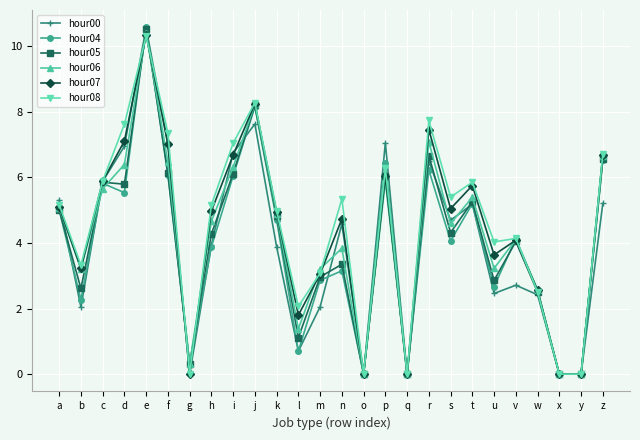

The value of hour05 at o is -5.0. True or false?

False